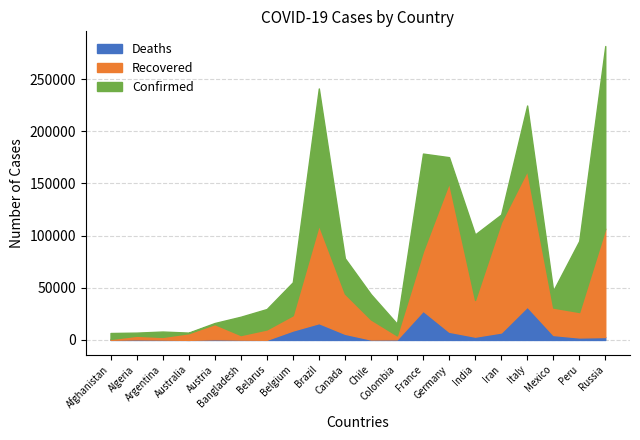

Which category has the lowest value across all series?

Australia